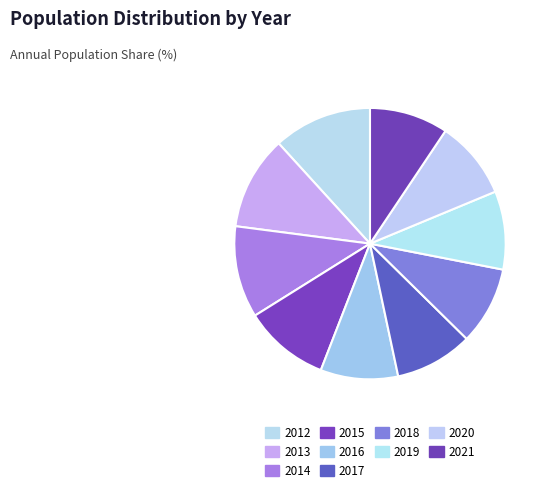

To the nearest percent, what is the average slice percentage?

10%